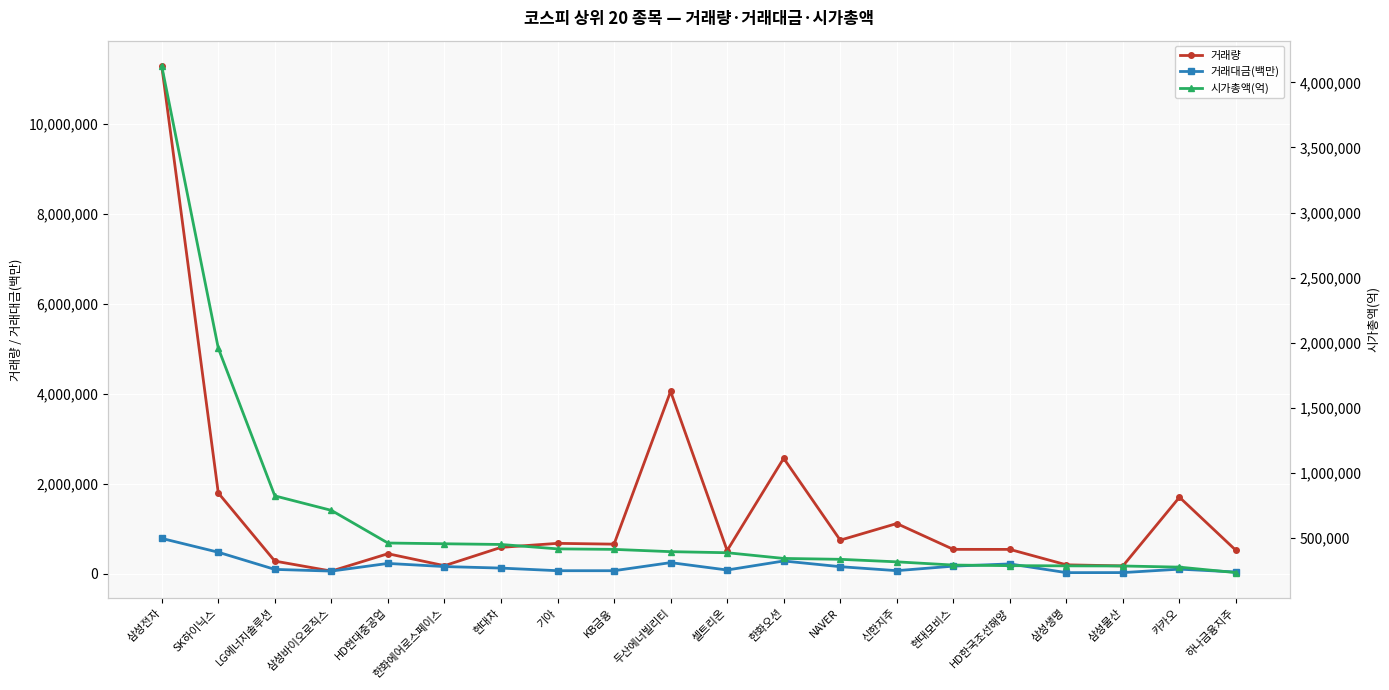

Read the 거래대금(백만) value at 신한지주.

73064